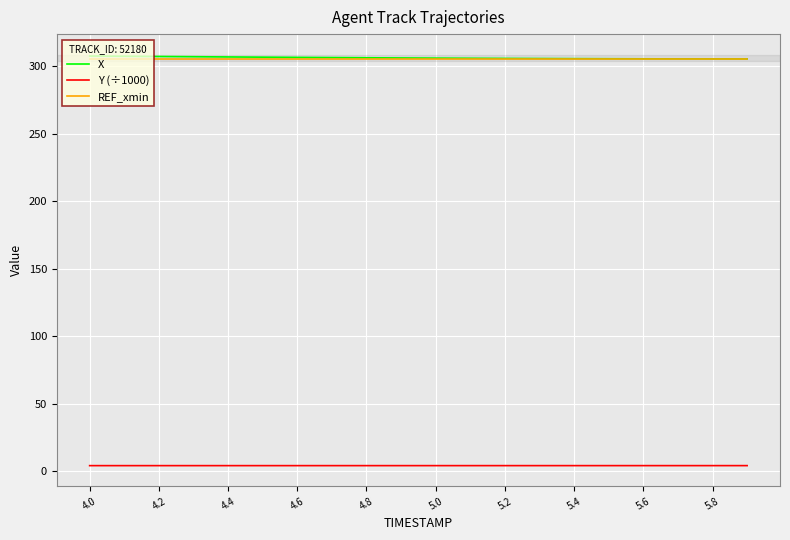

What is the maximum value for REF_xmin?

305.0